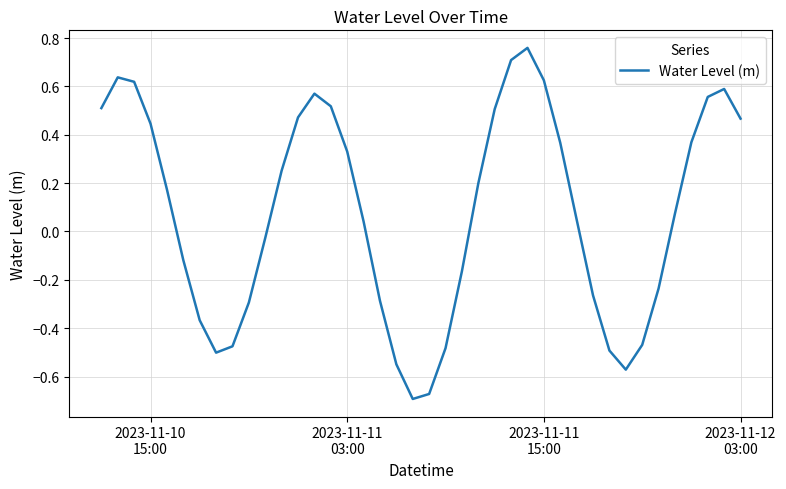

What is the difference between the maximum and minimum values?

1.5